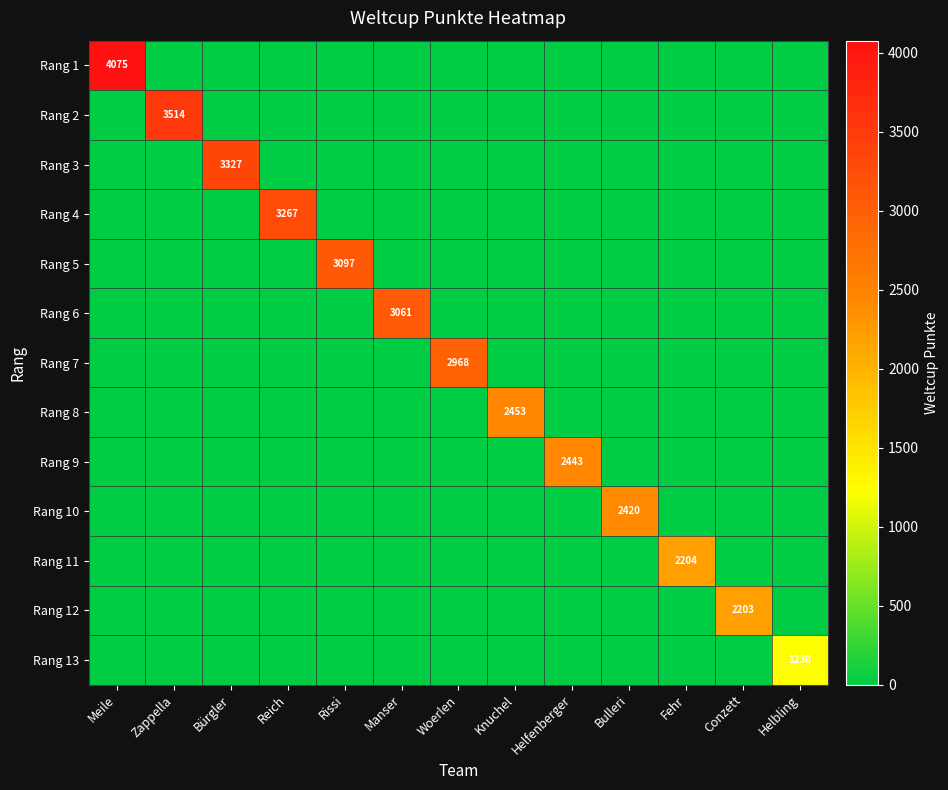

True or false: Rang 4 has a value of 726 at Reich.

False